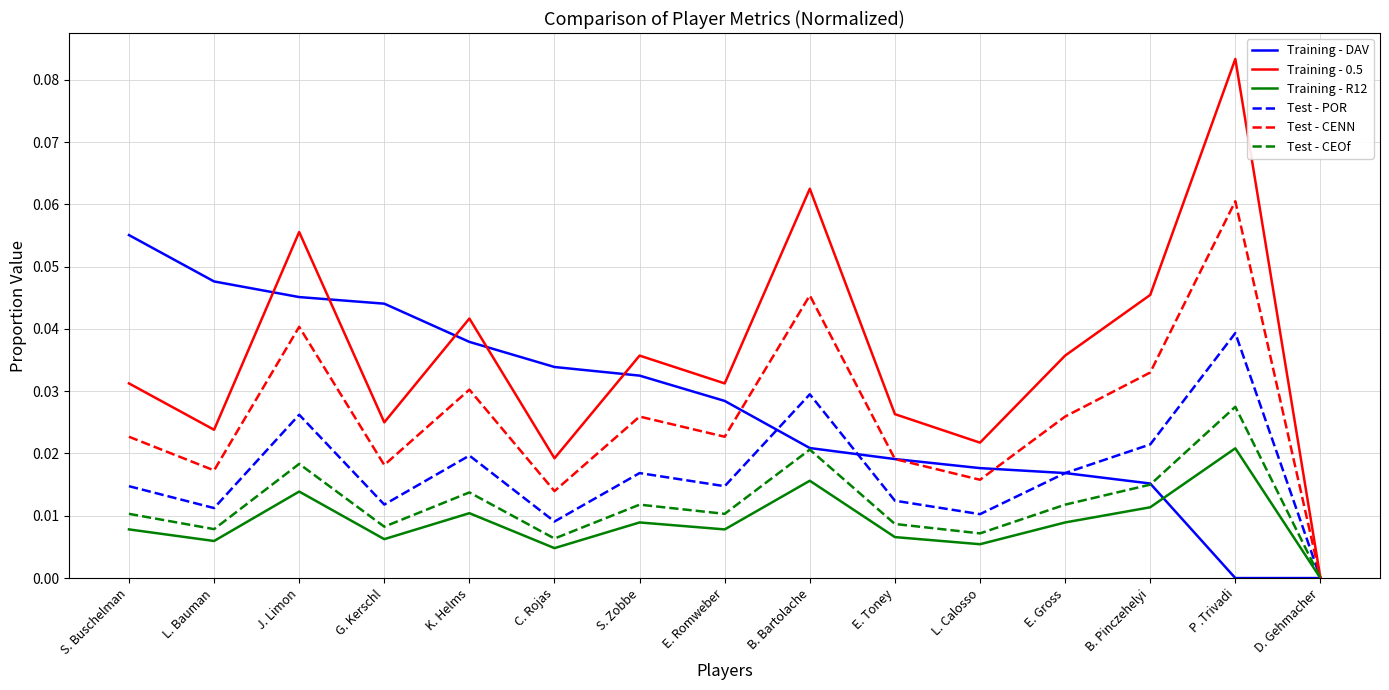

Is it true that Test - CENN equals 0.0 at B. Pinczehelyi?

True